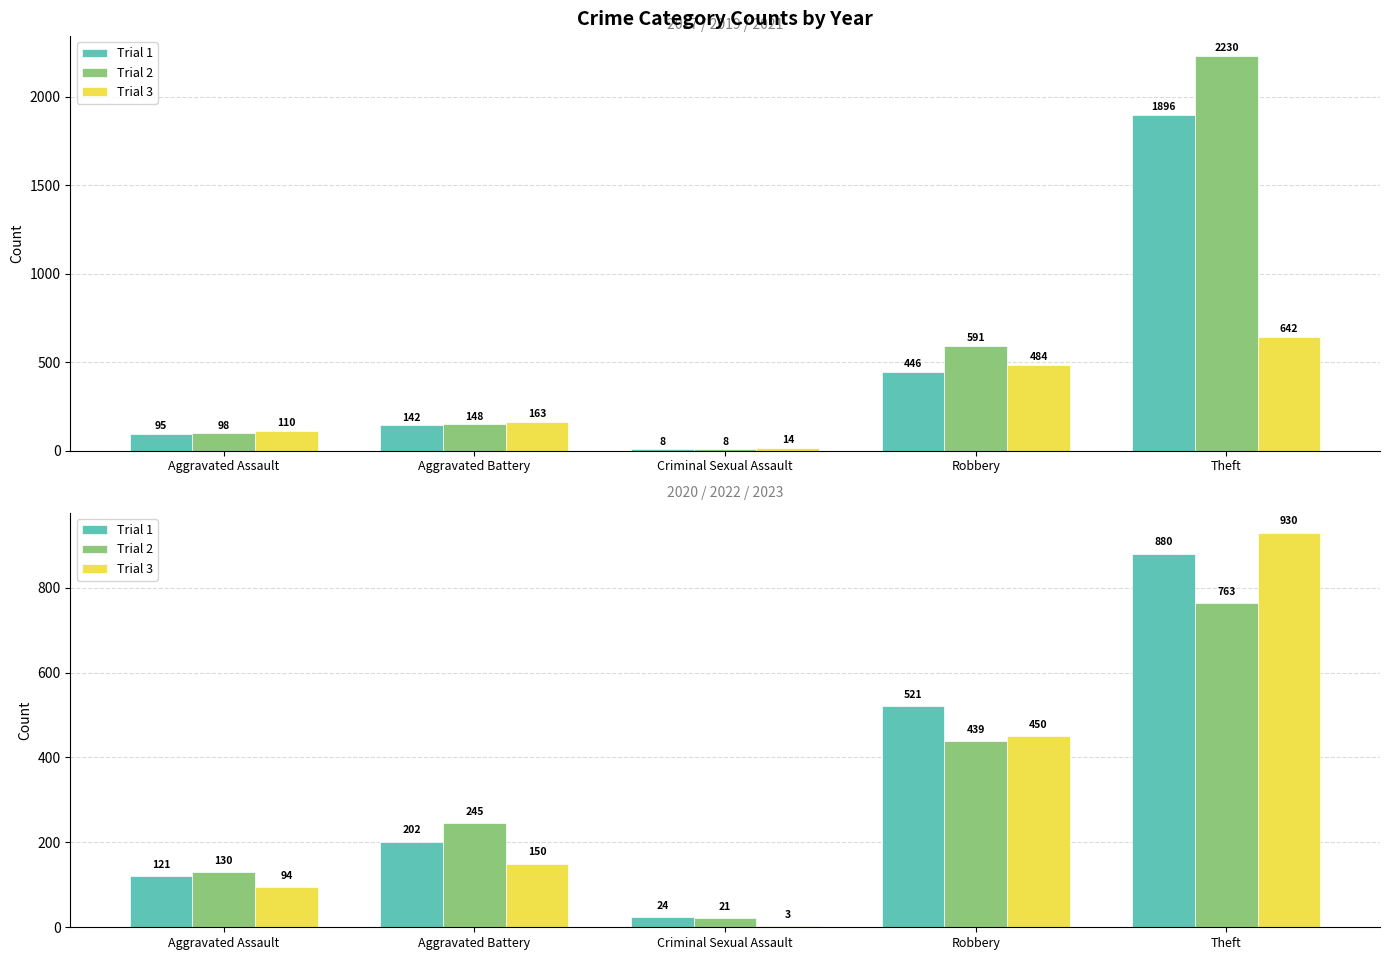

At which label does Trial 1 reach its peak?

Theft